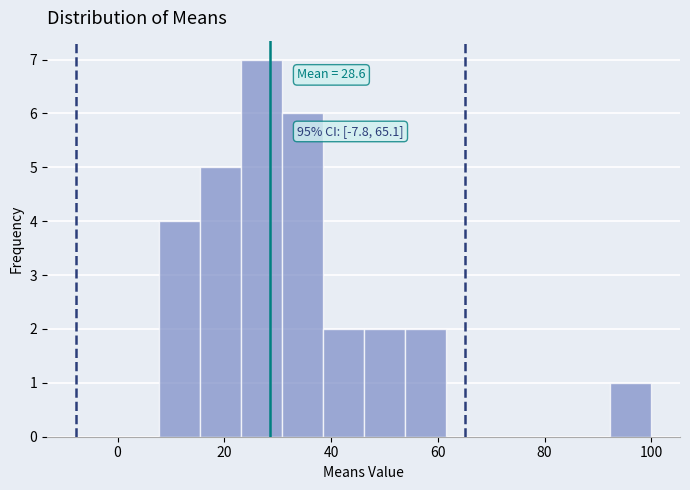

Read against the x-axis, roughly where is the centre of the tallest bar?

26